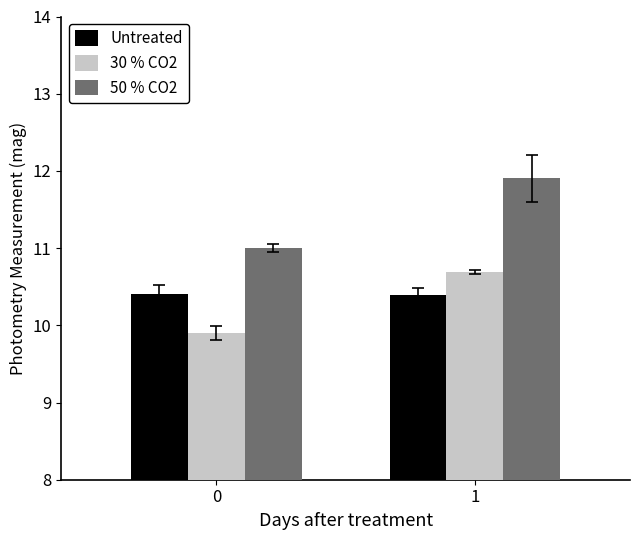

What is the total value across all series at 0?

31.3